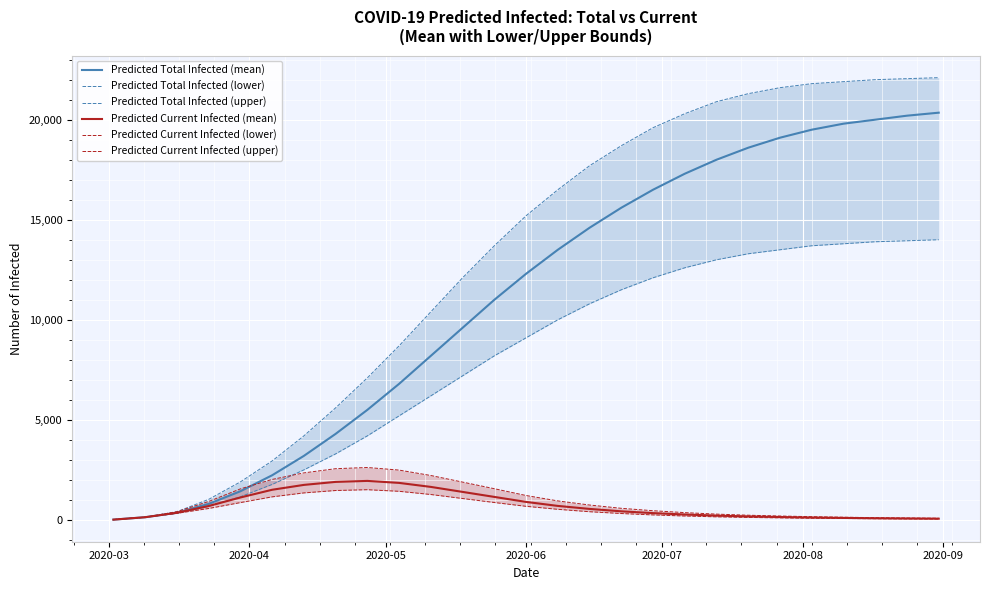

True or false: Predicted Current Infected (upper) and Predicted Total Infected (upper) intersect in this chart.

False